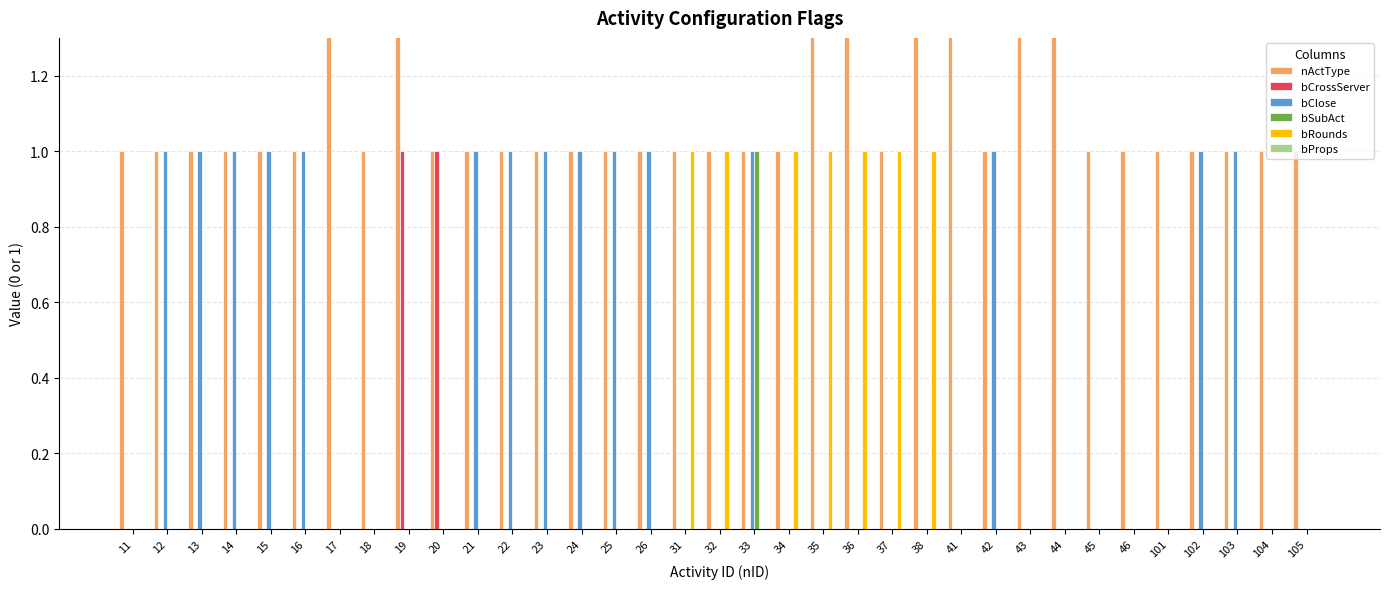

How many bRounds values are between 0 and 1?

35